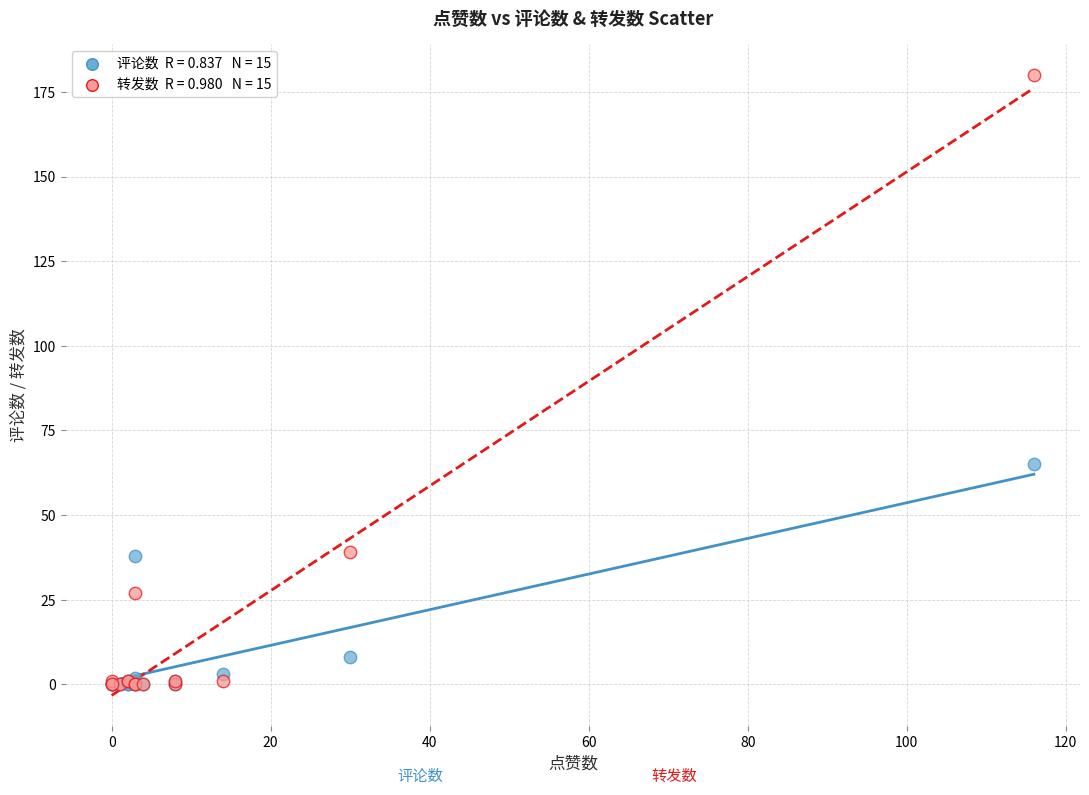

Across all series, what Y value is closest to 90?

65